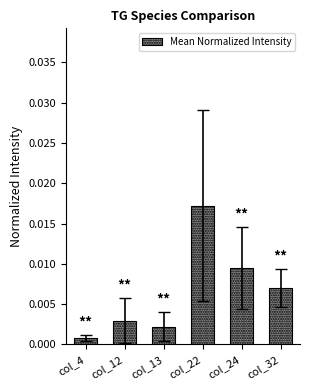

At which label is the value closest to 0?

col_4